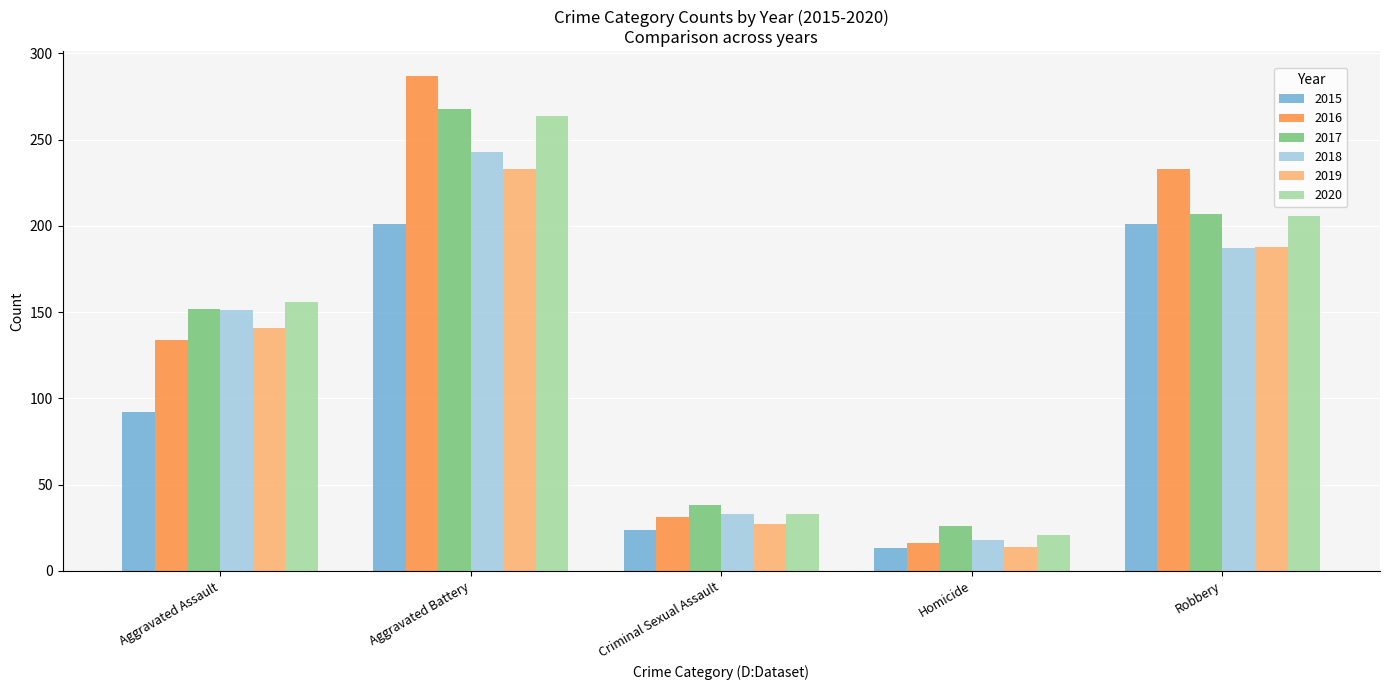

What is the difference between the maximum and minimum values in the 2016 series?

271